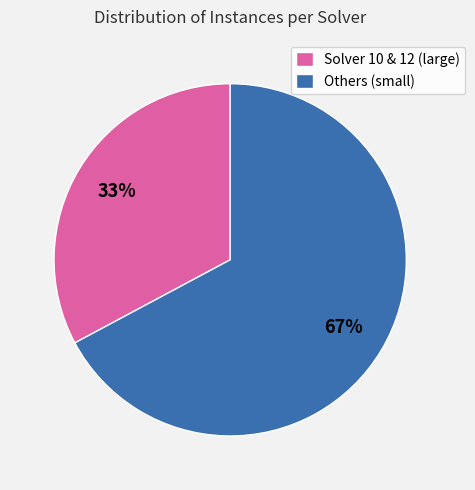

Is there any slice that represents more than half of the pie?

Yes